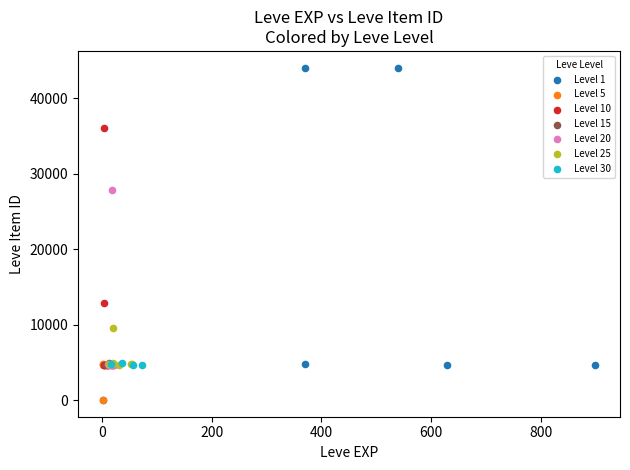

Which series contains the highest Y value?

Level 1